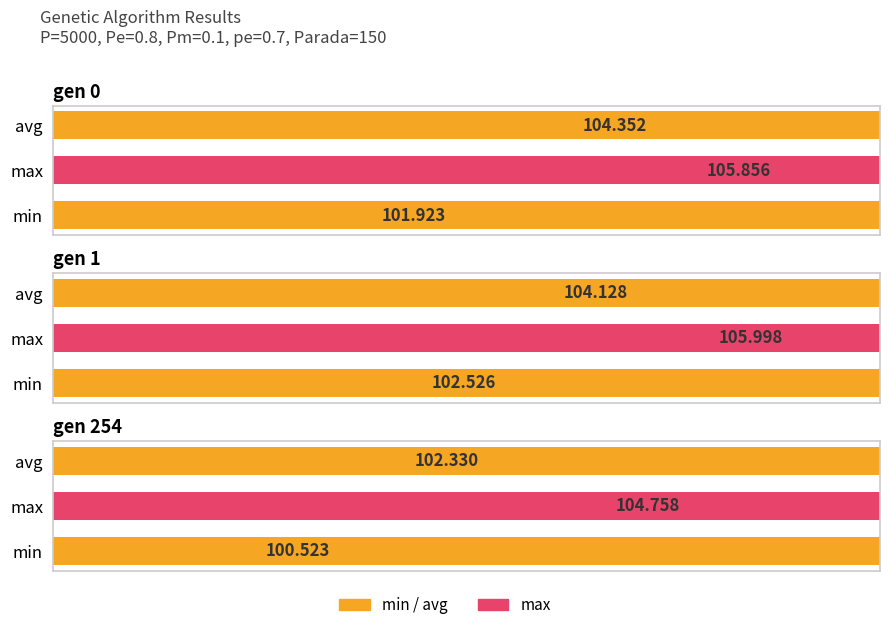

Rank the series by their average value, from highest to lowest.

max, avg, min